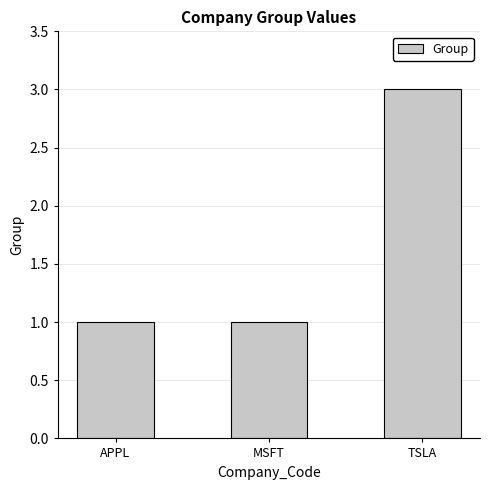

What is the maximum value shown in the chart?

3